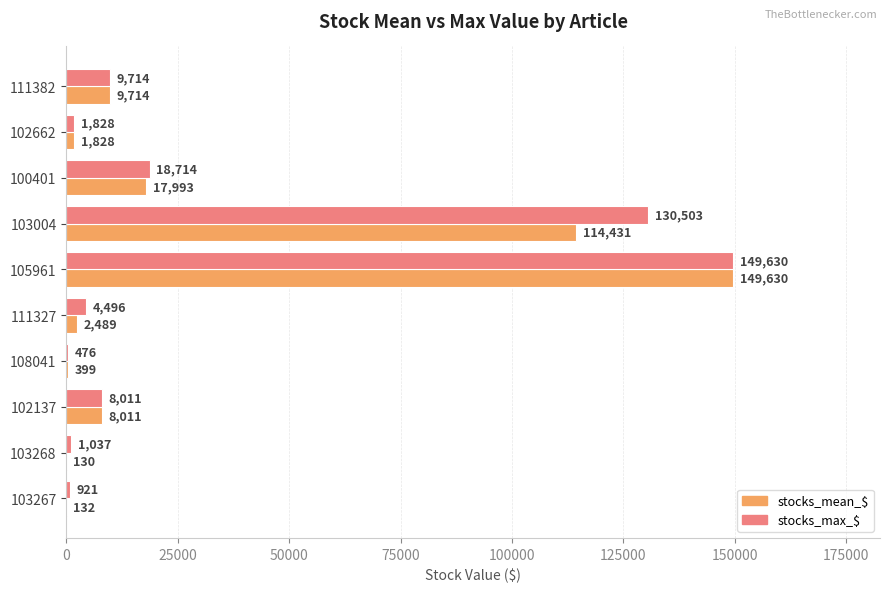

At which category does the chart reach its peak across all series?

105961